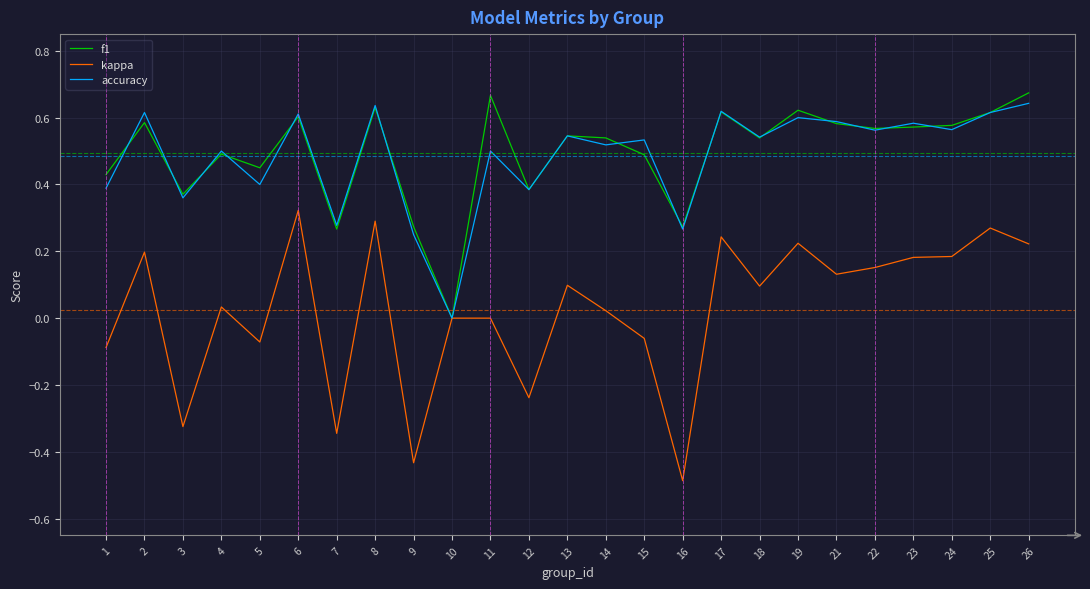

True or false: kappa has a value of 0.0 at 11.

True